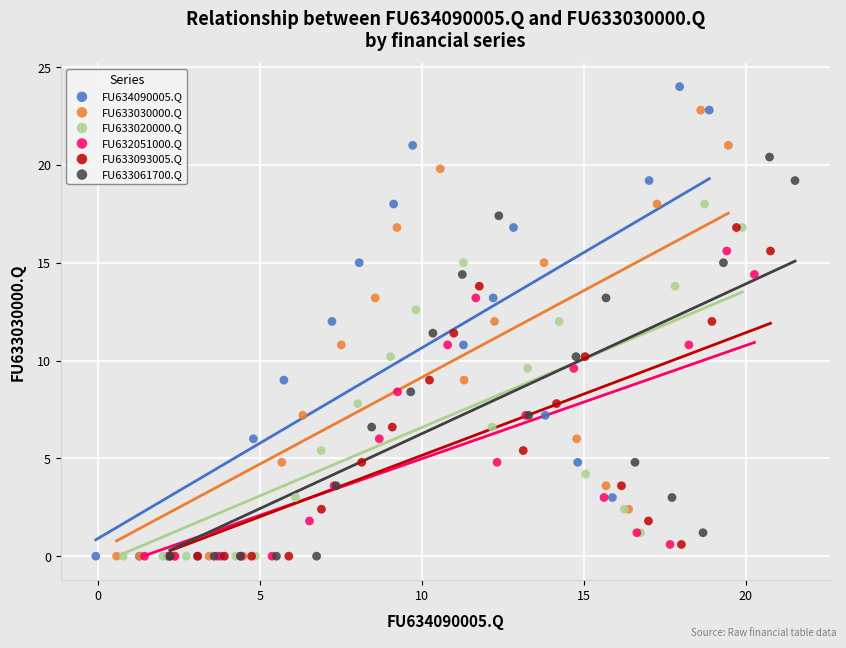

Which series reaches the maximum Y coordinate?

FU634090005.Q